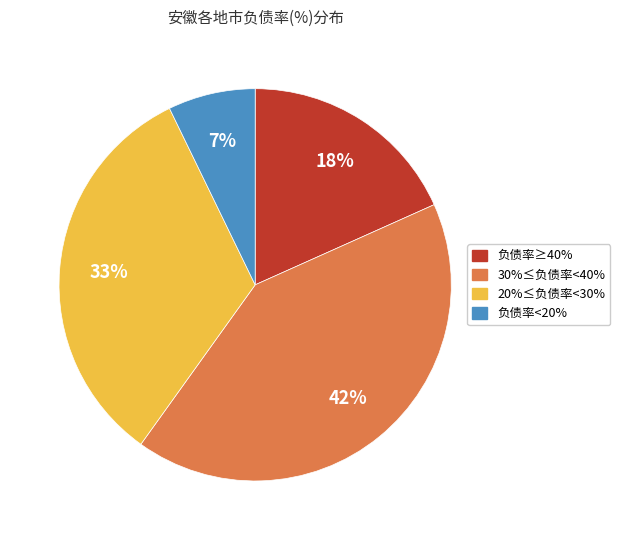

To the nearest percent, what is the average slice percentage?

25%